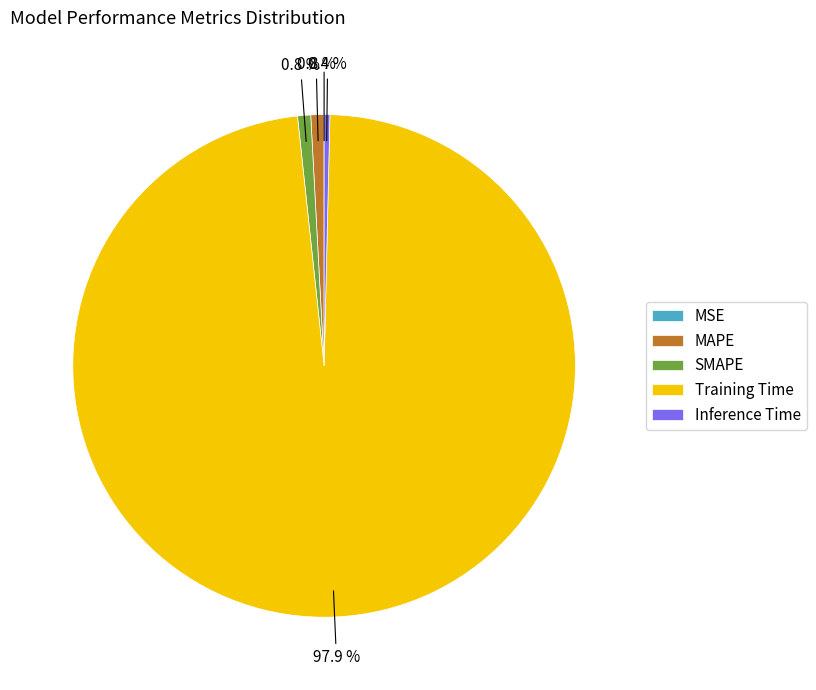

Which slice is the largest?

Training Time